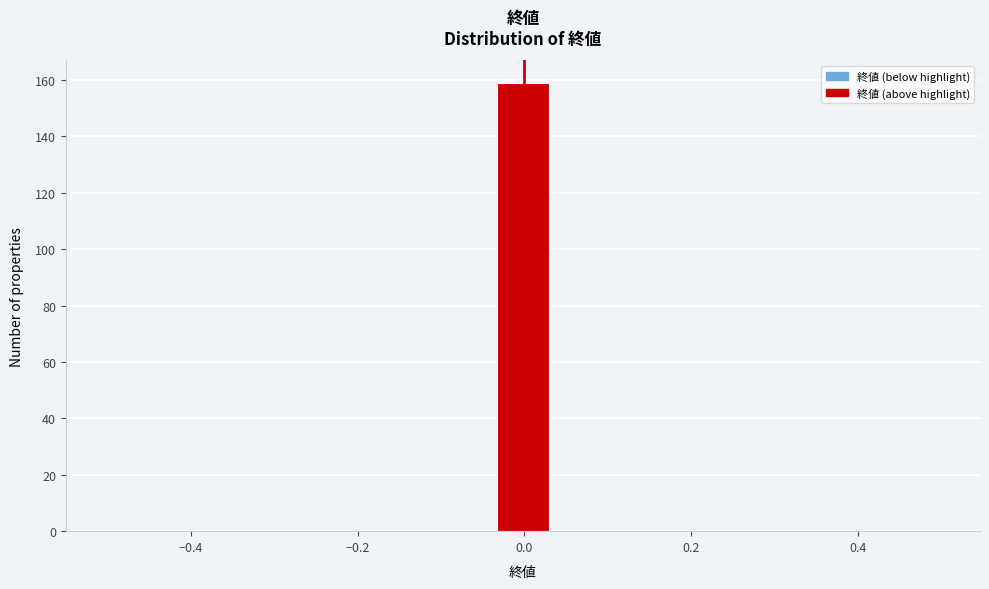

Around what value on the x-axis is the tallest bar? Give the approximate position of its centre, as read against the axis.

0.00